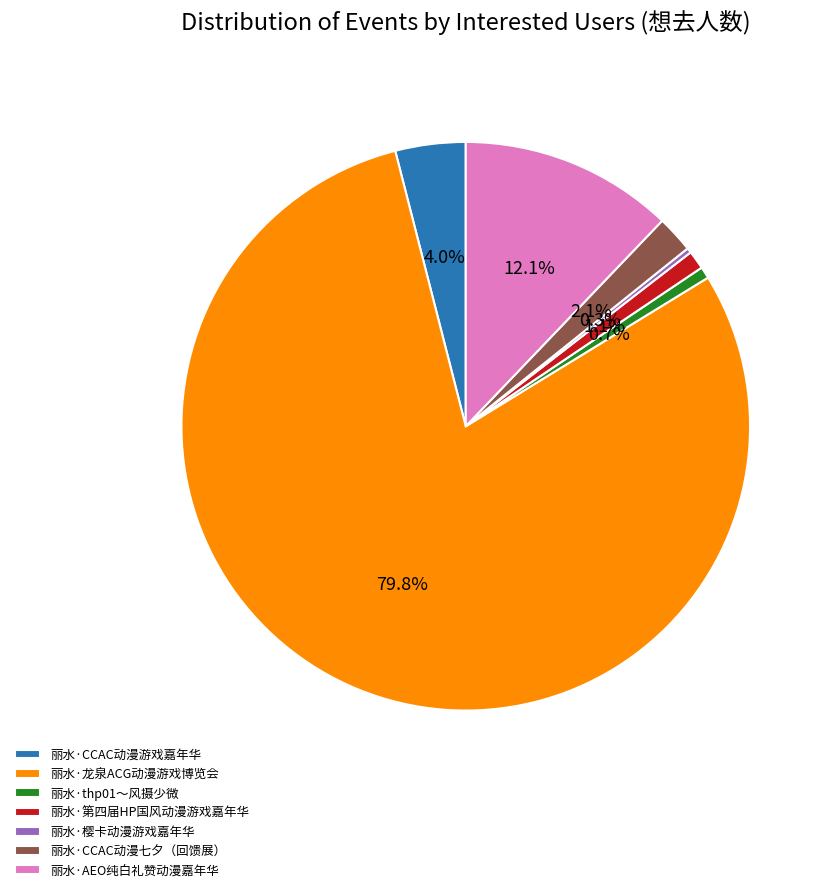

What percentage is the 丽水·thp01～风摄少微 slice, to the nearest percent?

1%